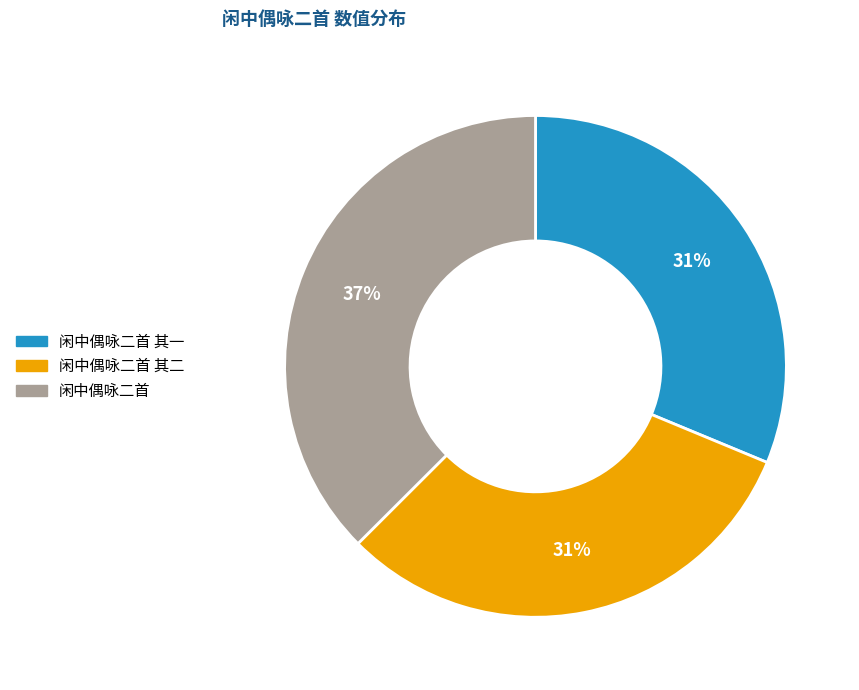

How many segments does this pie chart have?

3